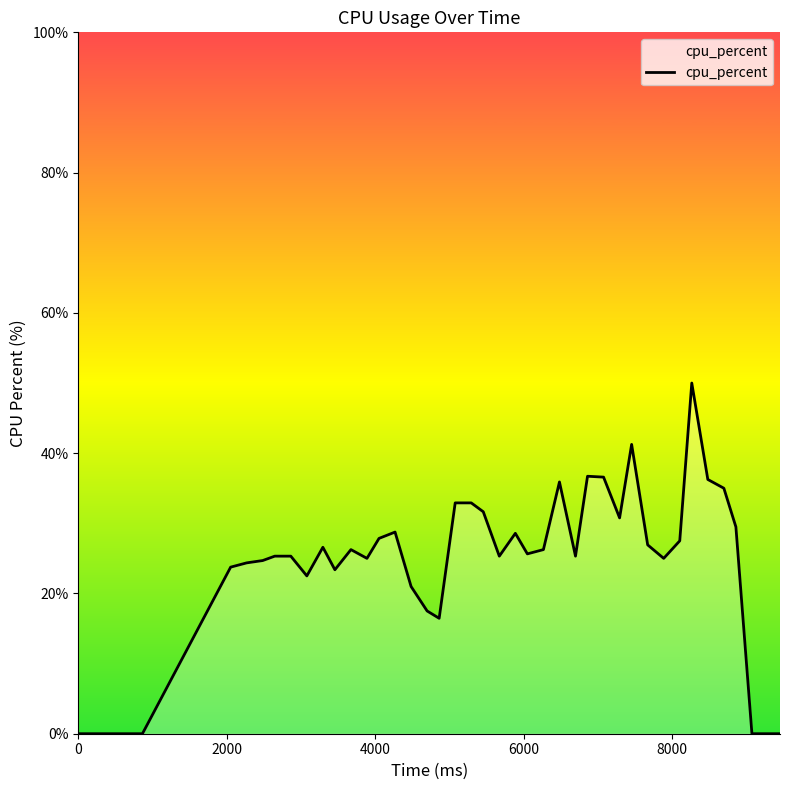

What is the difference between the maximum and minimum values?

50.0